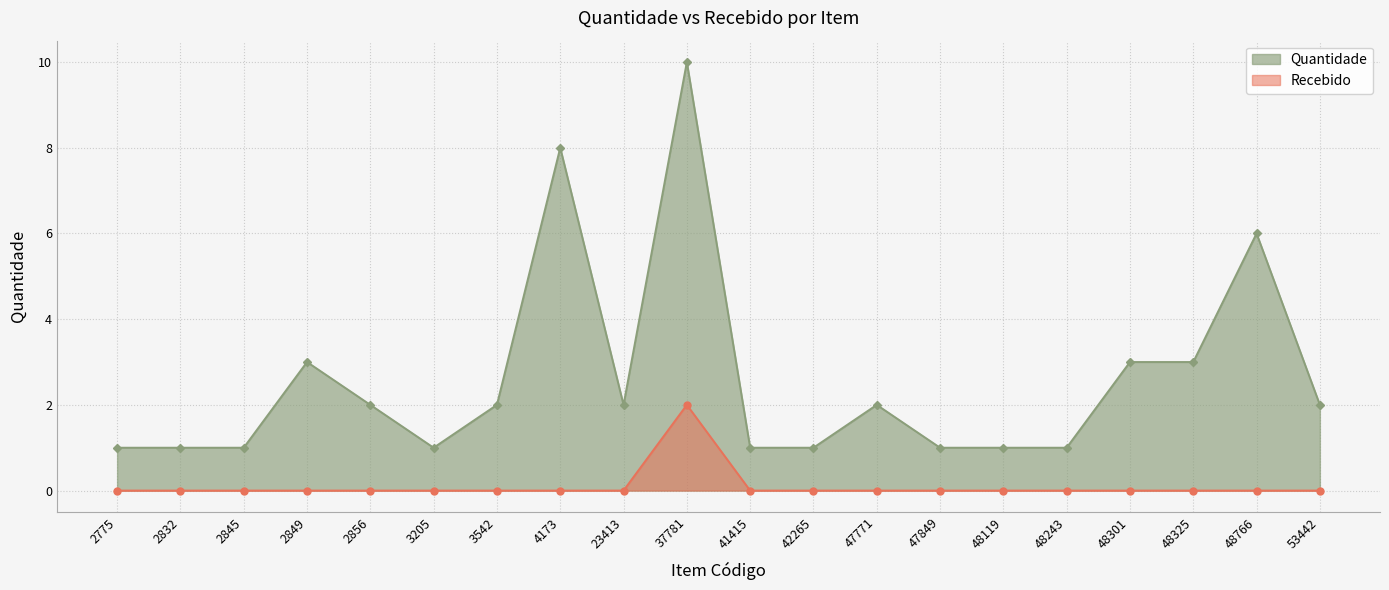

Which series has the widest spread of values?

Quantidade